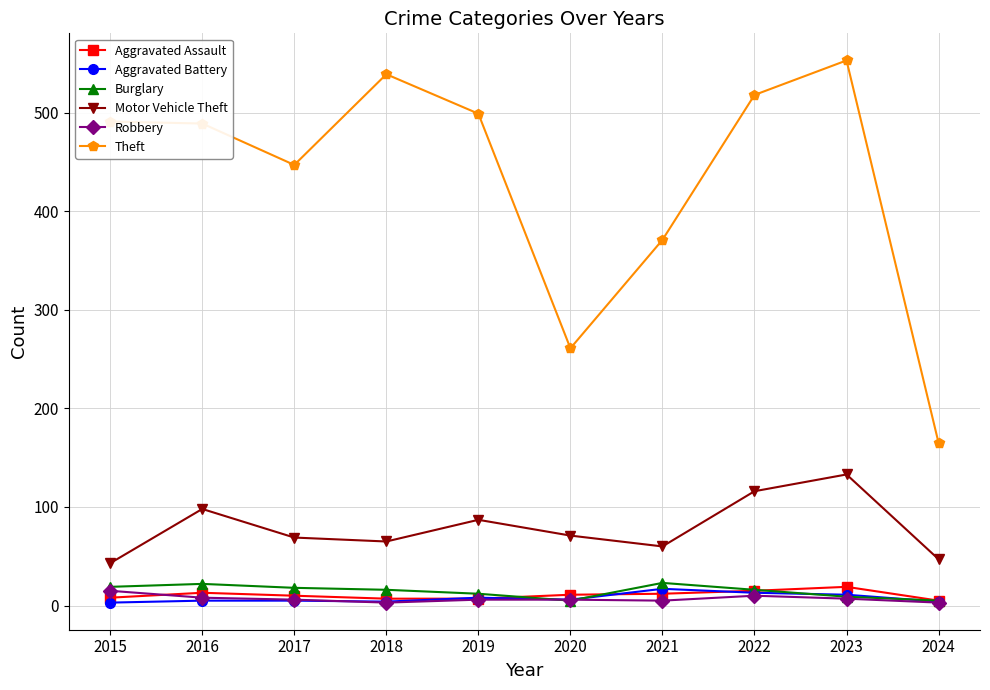

Which series changed the most between 2017 and 2022?

Theft